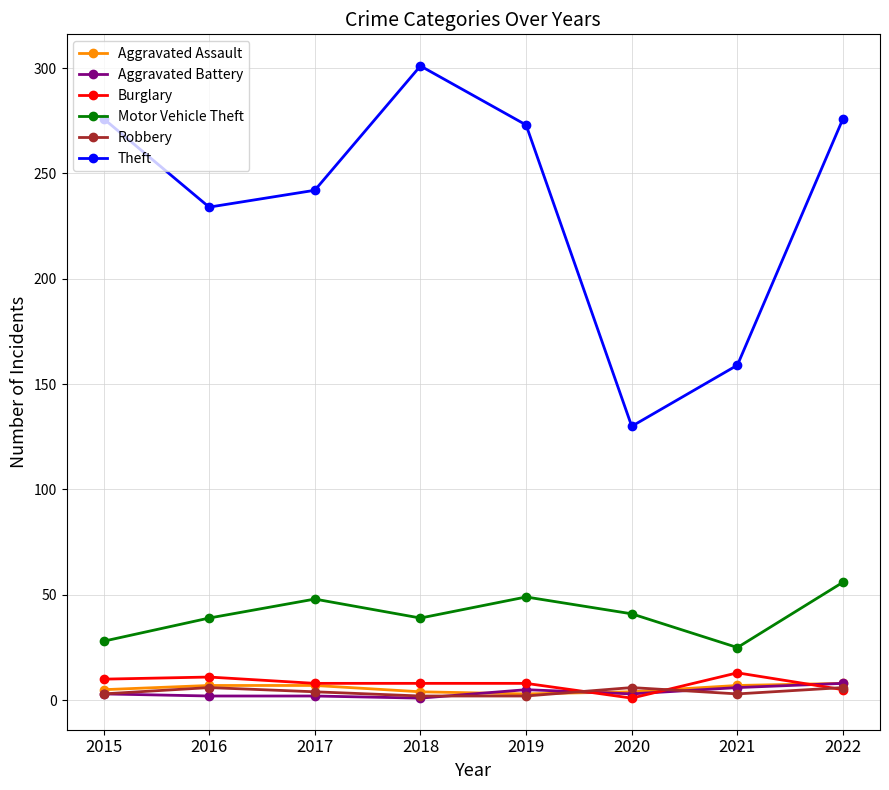

Which series has the widest spread of values?

Theft